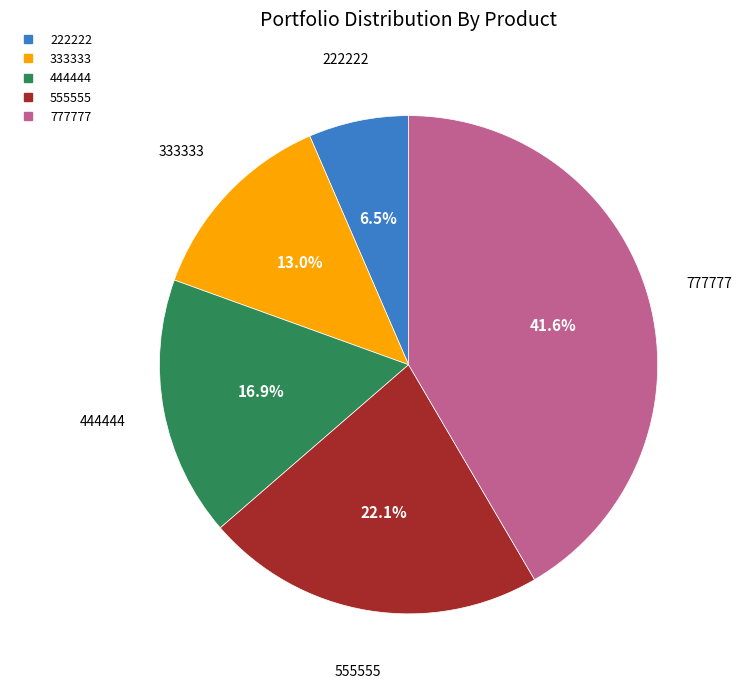

Which slice is the smallest?

222222